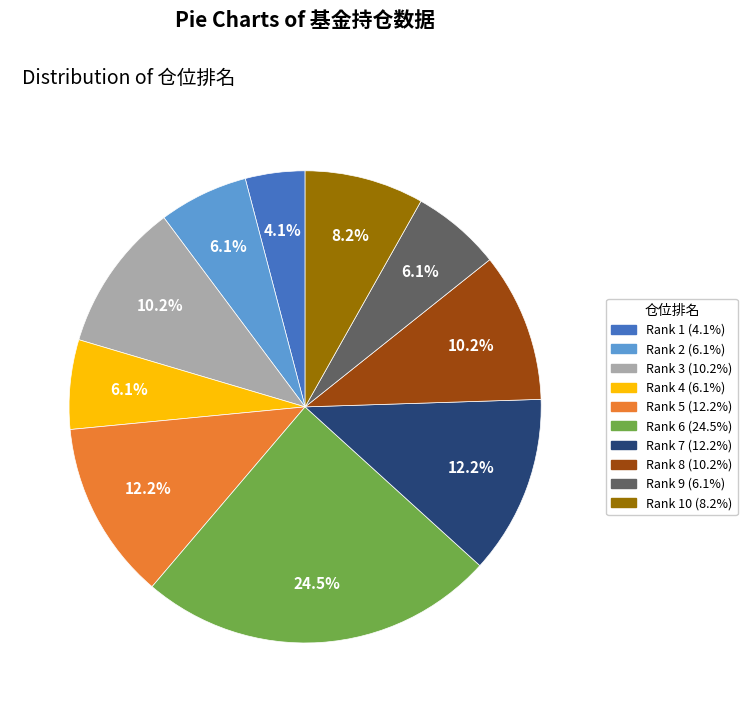

Does any single category account for the majority?

No